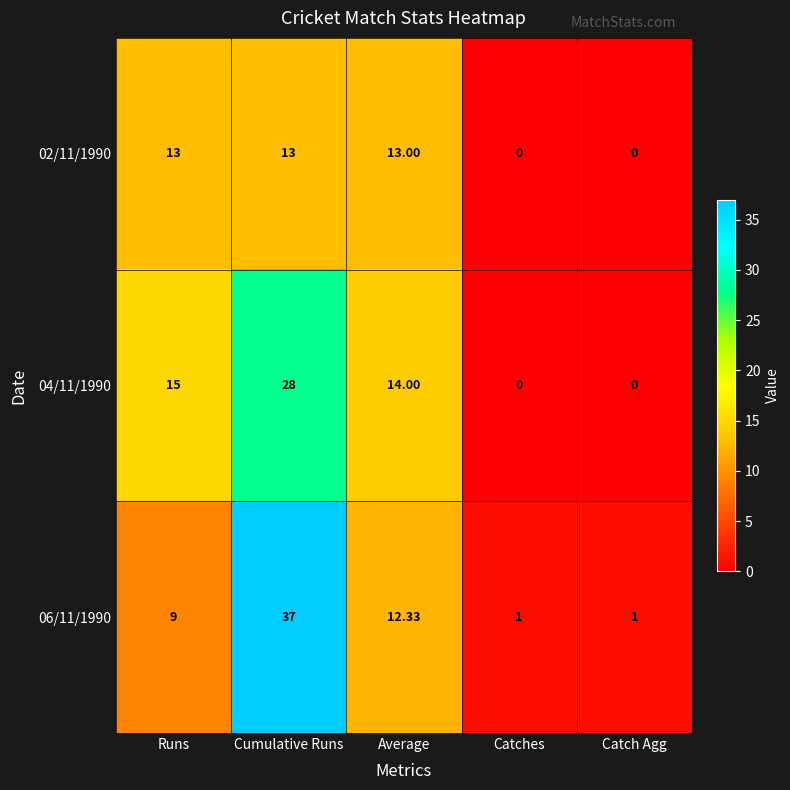

Is the value of 06/11/1990 at Runs greater than the value of 02/11/1990 at Catch Agg?

Yes